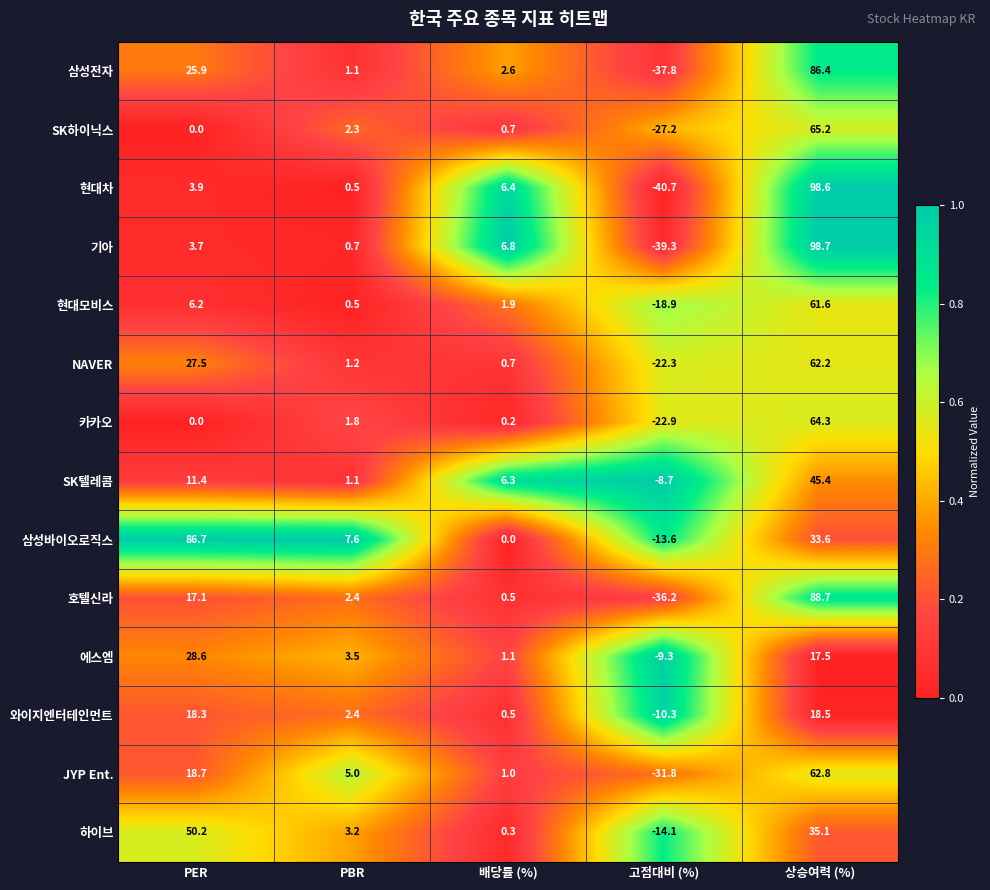

Is it true that 와이지엔터테인먼트 equals -10.3 at 고점대비 (%)?

True